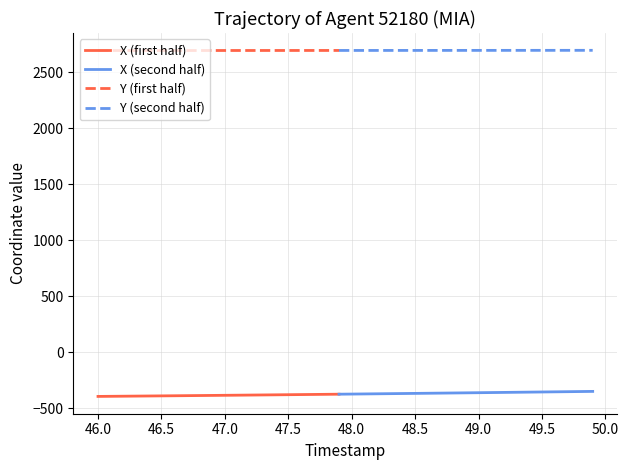

What is the highest value of the X (first half) series?

-373.8